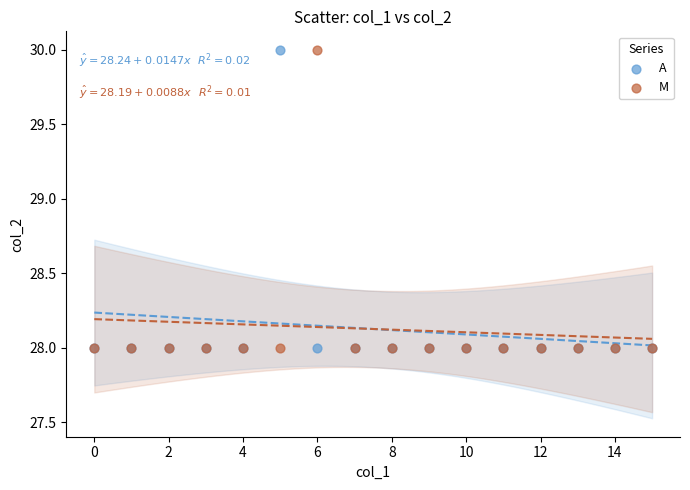

What are all the series names shown in the legend?

A, M